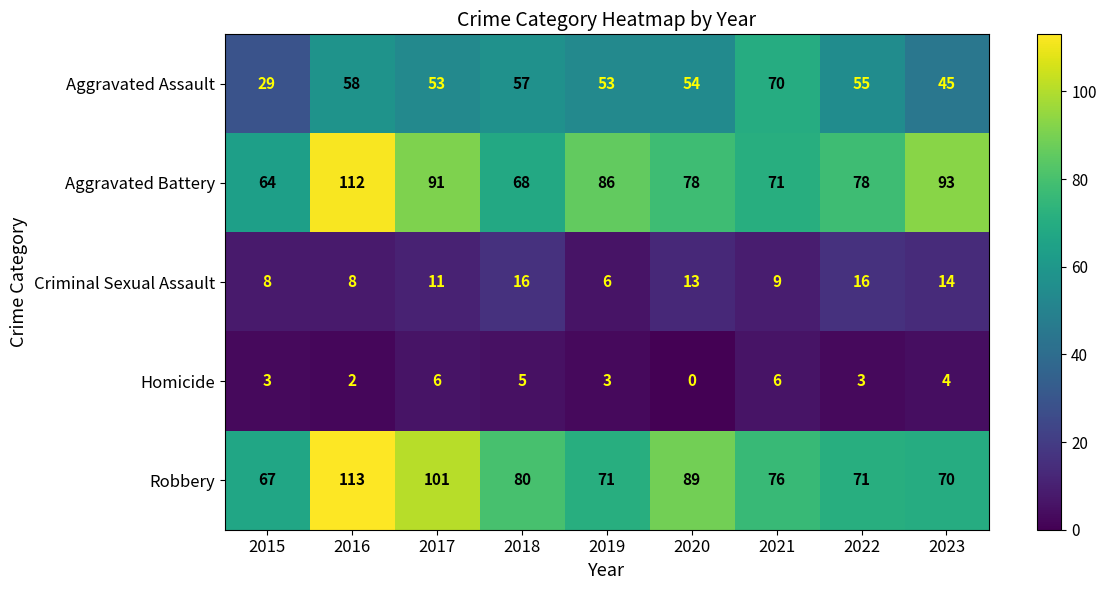

At which category does the chart reach its minimum across all series?

2020